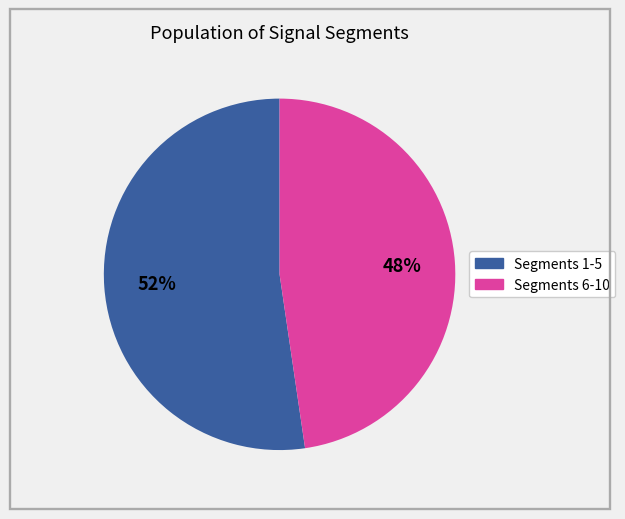

Is there any slice that represents more than half of the pie?

Yes